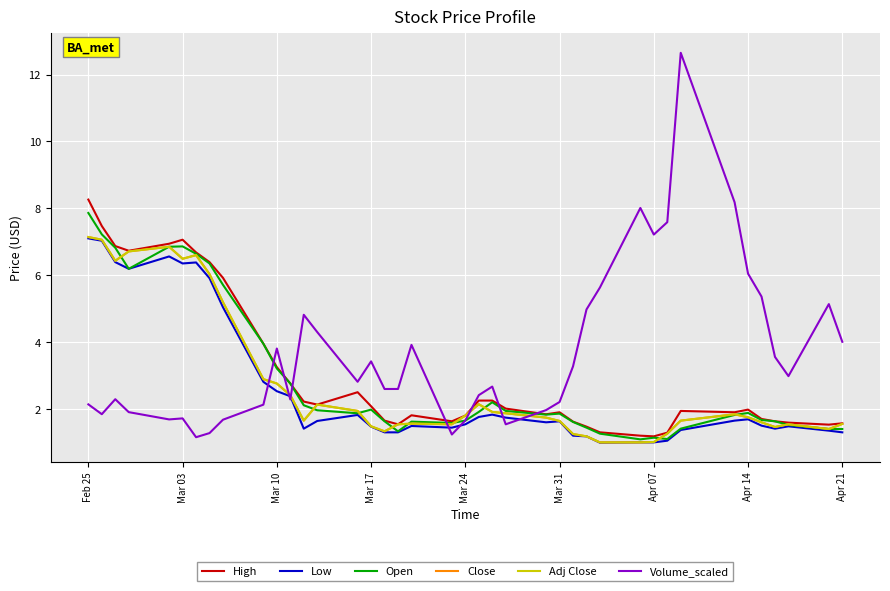

Does the chart have visible grid lines?

Yes